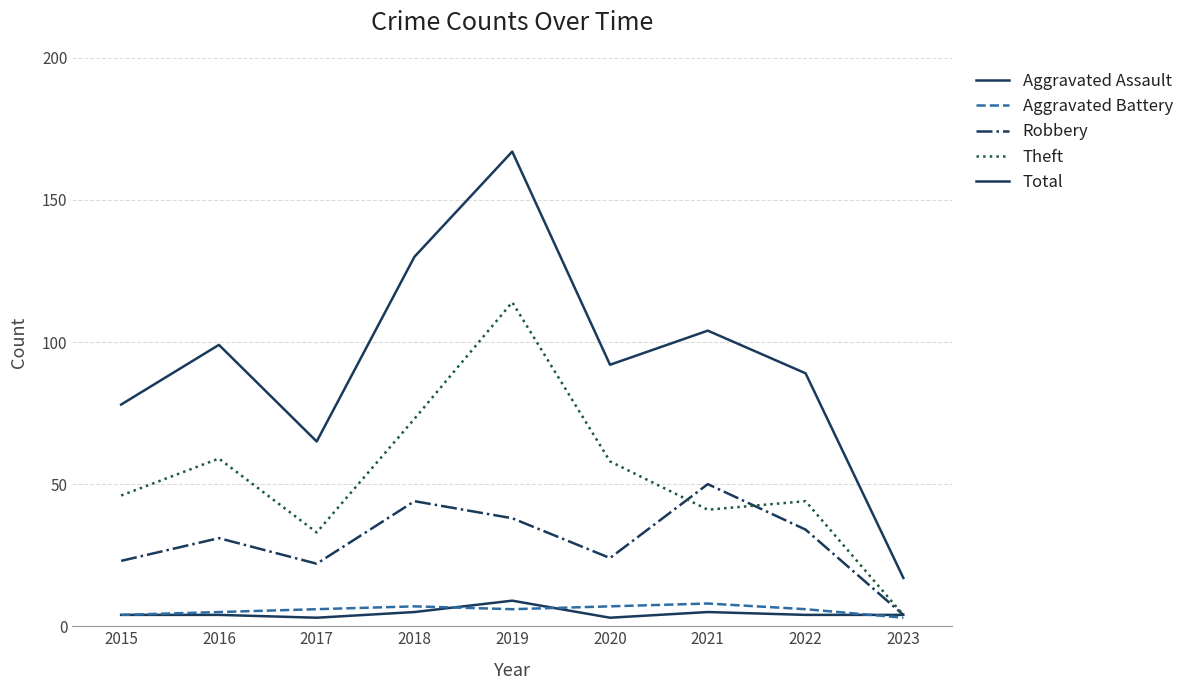

What is the difference between the maximum and minimum values in the Robbery series?

46